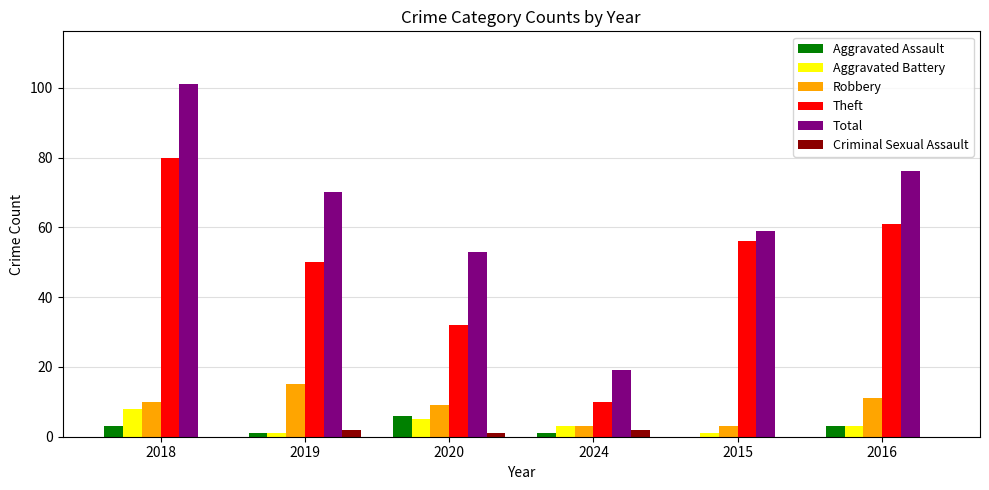

Which series changed the most between 2020 and 2024?

Total